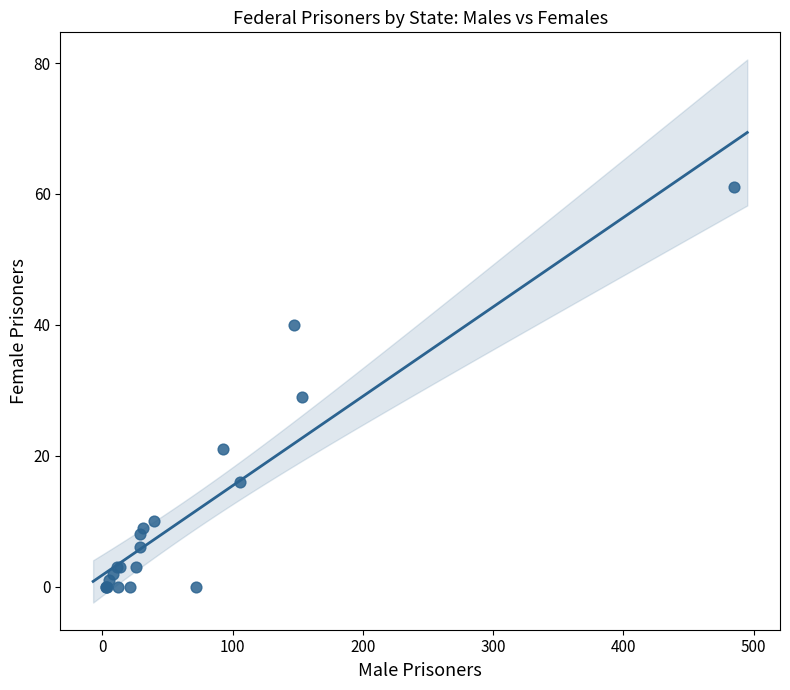

What Y value in the scatter plot is closest to 30?

29